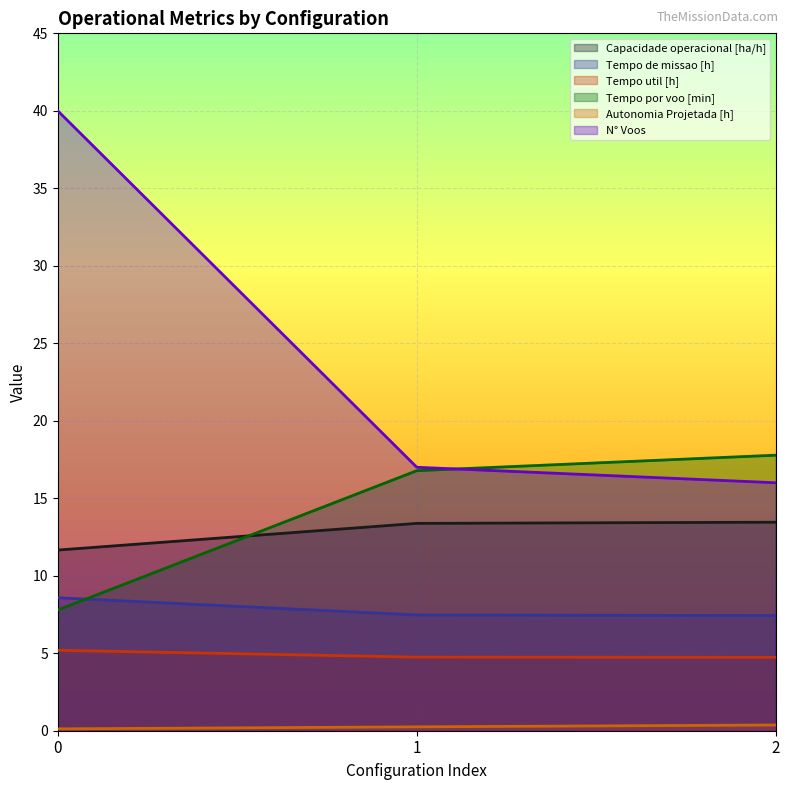

What is the value of the Tempo de missao [h] point at the 2nd from the left?

7.5